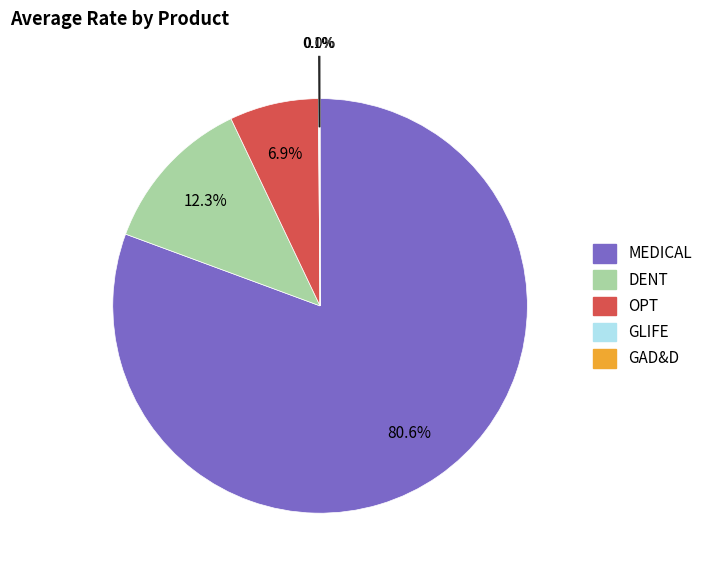

What is the majority slice?

MEDICAL